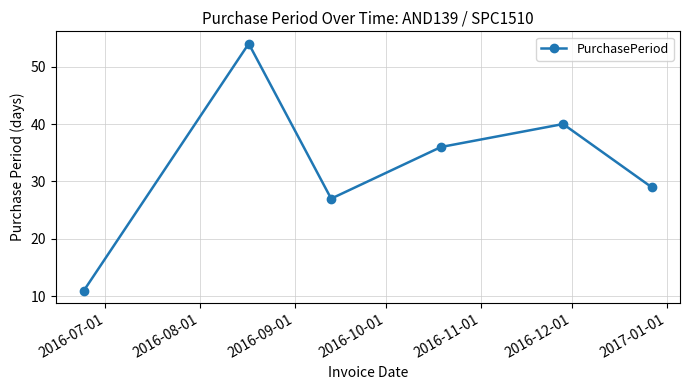

What is the greatest value displayed?

54